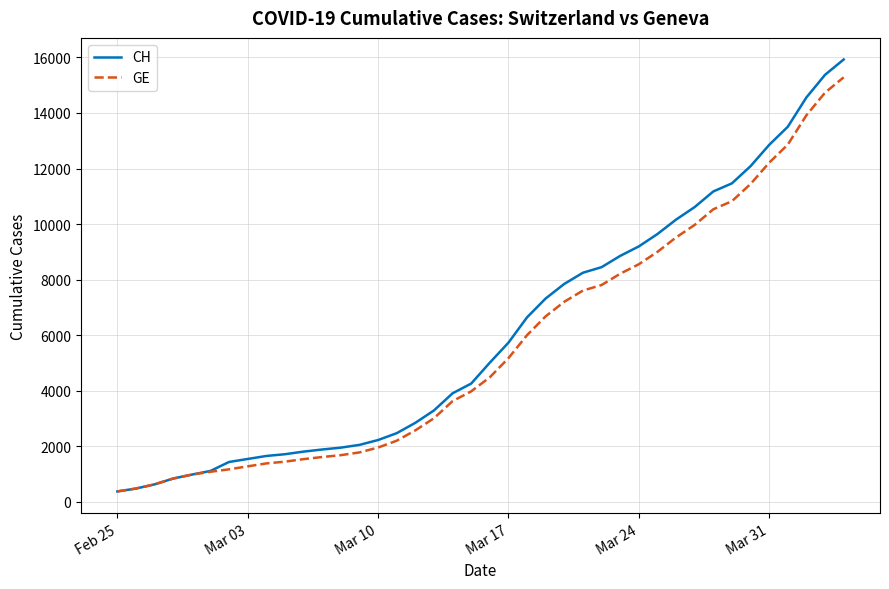

Rank the series by their maximum value, from highest to lowest.

CH, GE